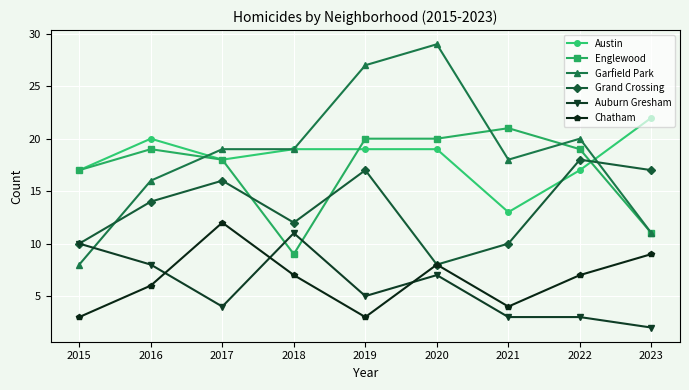

How many lines are shown in the chart?

6